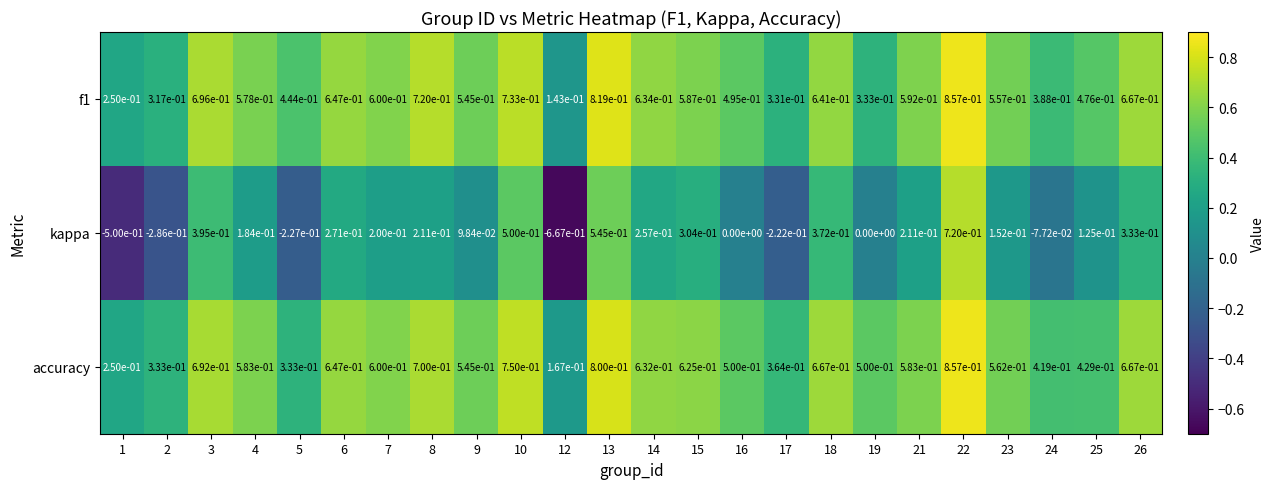

Is the value of accuracy at 10 greater than the value of f1 at 24?

Yes